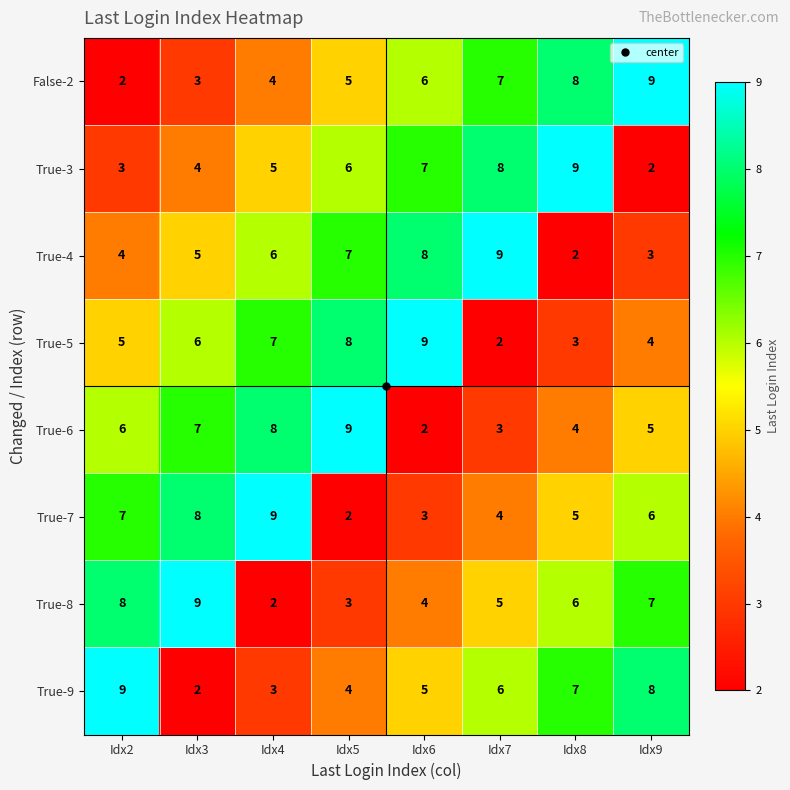

Which category has the lowest value in the False-2 series?

Idx2